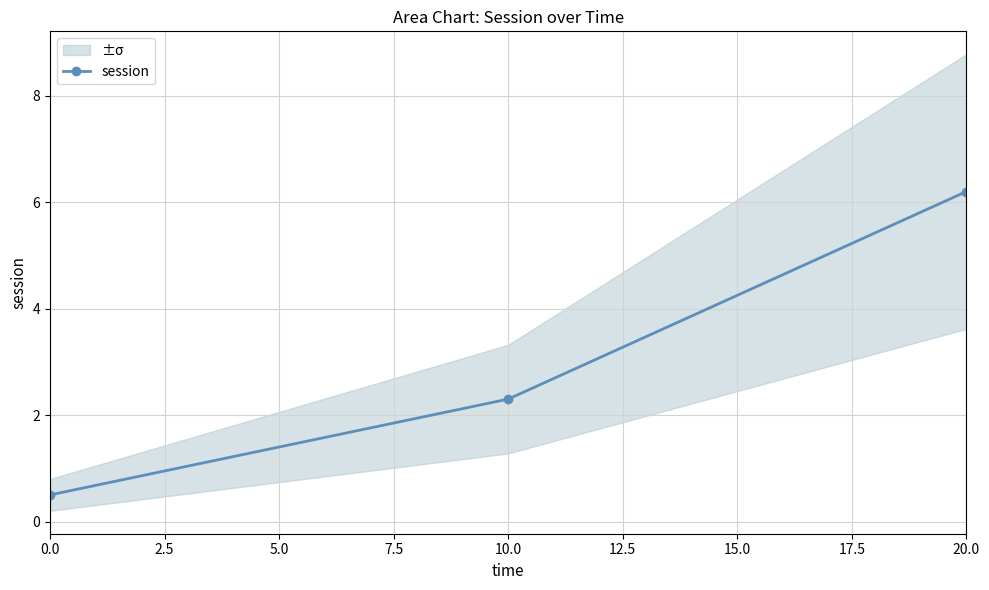

What is the sum of all values?

9.0